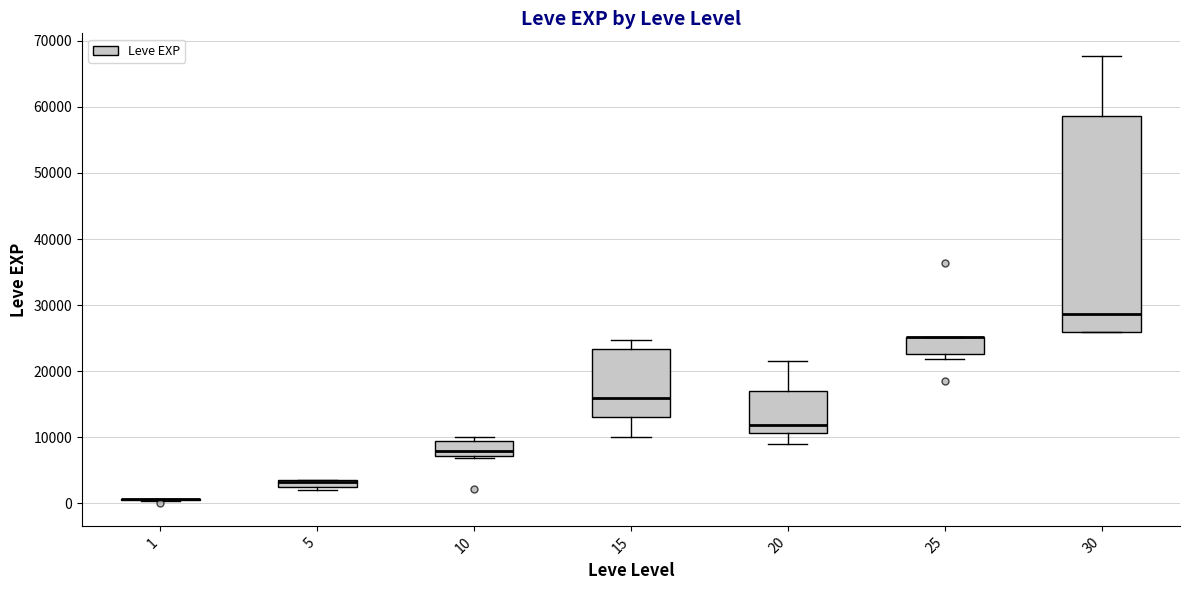

Where is the lower edge of the box at x = 10 on the y-axis? The values are not printed on the chart, so give them approximately, as read against the axis.

7000